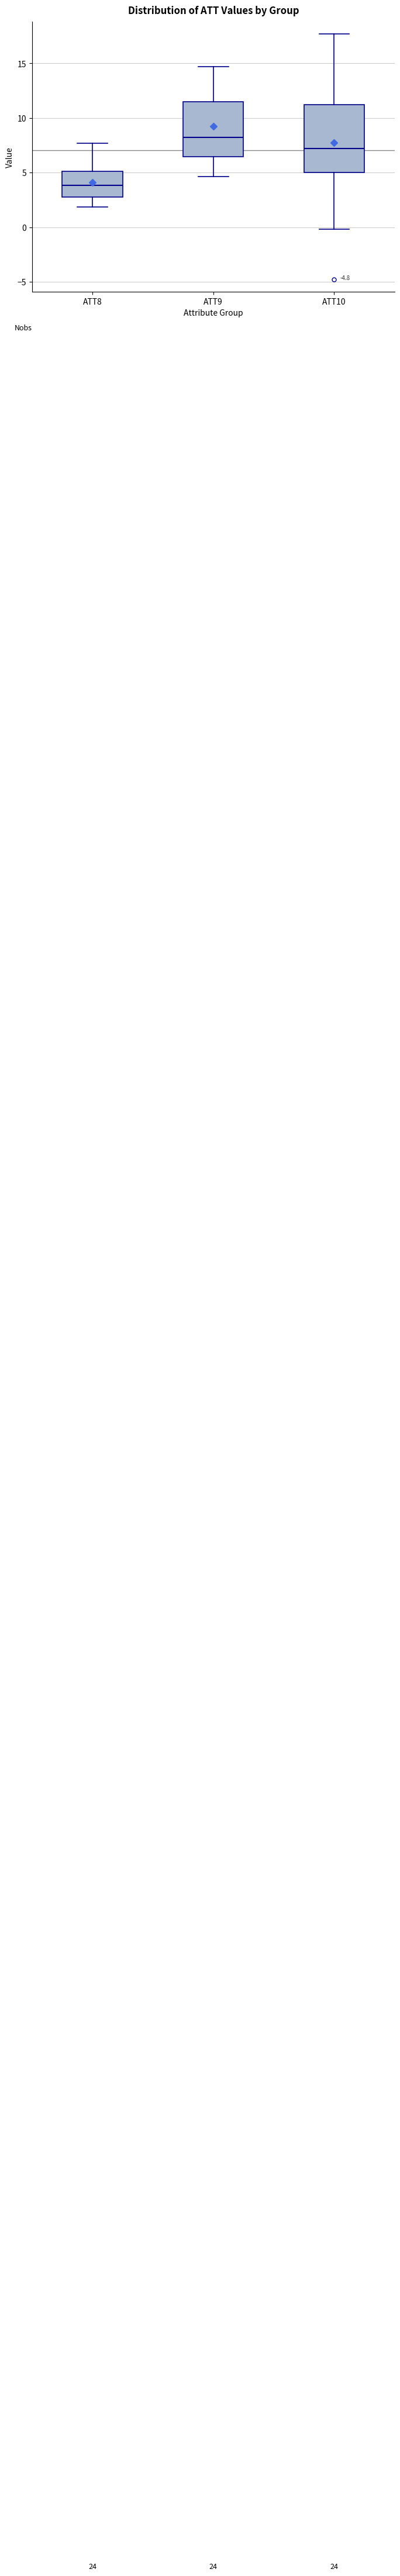

Reading left to right, transcribe this box plot: for each box, give where its median line is, the range the box spans, and where its two whiskers end, as read against the y-axis. The values are not printed on the chart, so give them approximately, as read against the axis.

ATT8: median 4.0, box 3.0 to 5.0, whiskers 2.0 to 7.5
ATT9: median 8.0, box 6.5 to 11.5, whiskers 4.5 to 14.5
ATT10: median 7.0, box 5.0 to 11.0, whiskers 0.0 to 17.5